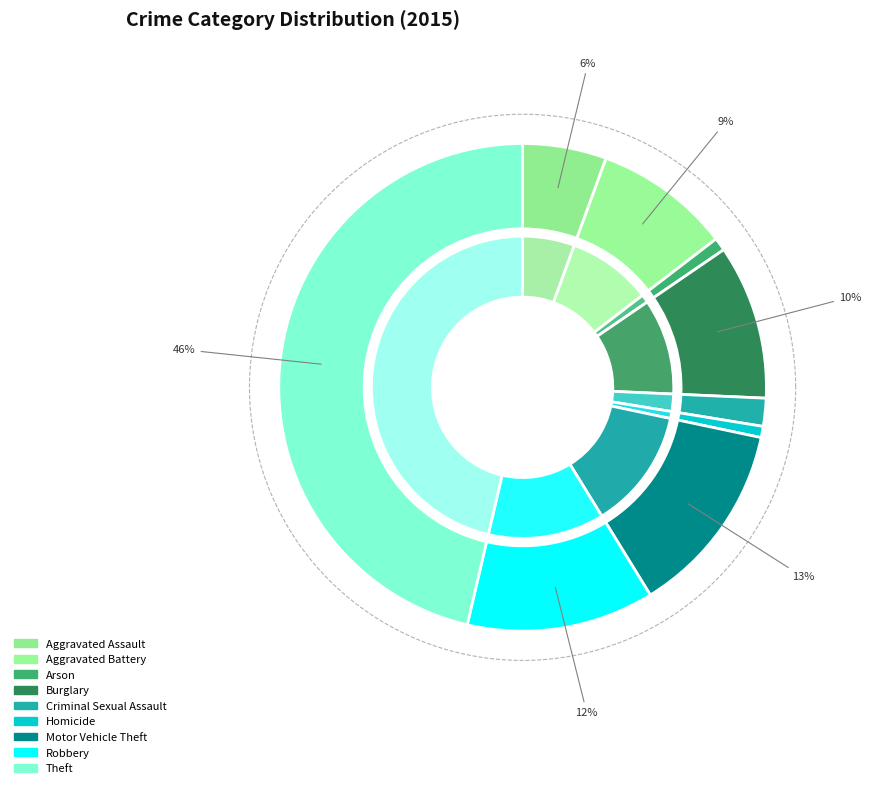

Which category has the smallest portion of the pie?

Homicide